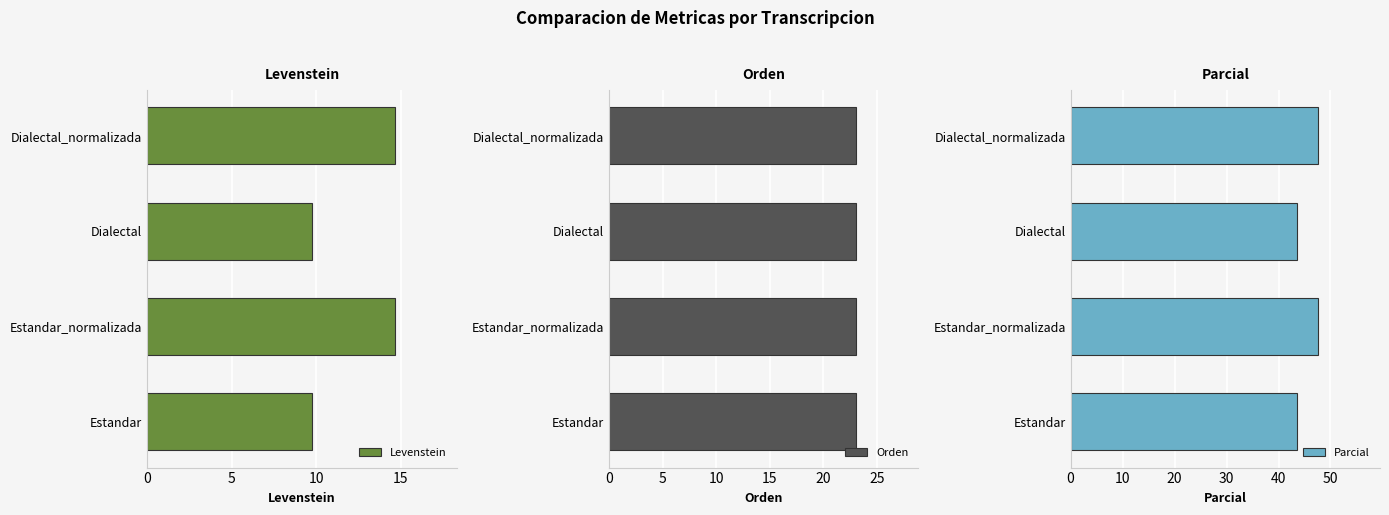

How many bars are there in each group?

3